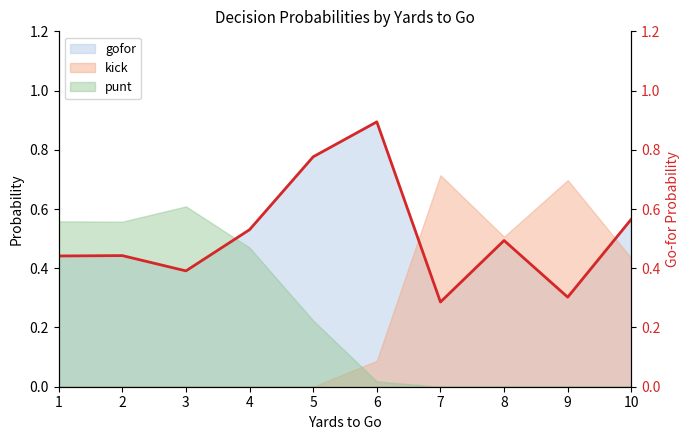

Reading right to left, extract all data points from this chart.

0.6	0.3	0.5	0.3	0.9	0.8	0.5	0.4	0.4	0.4